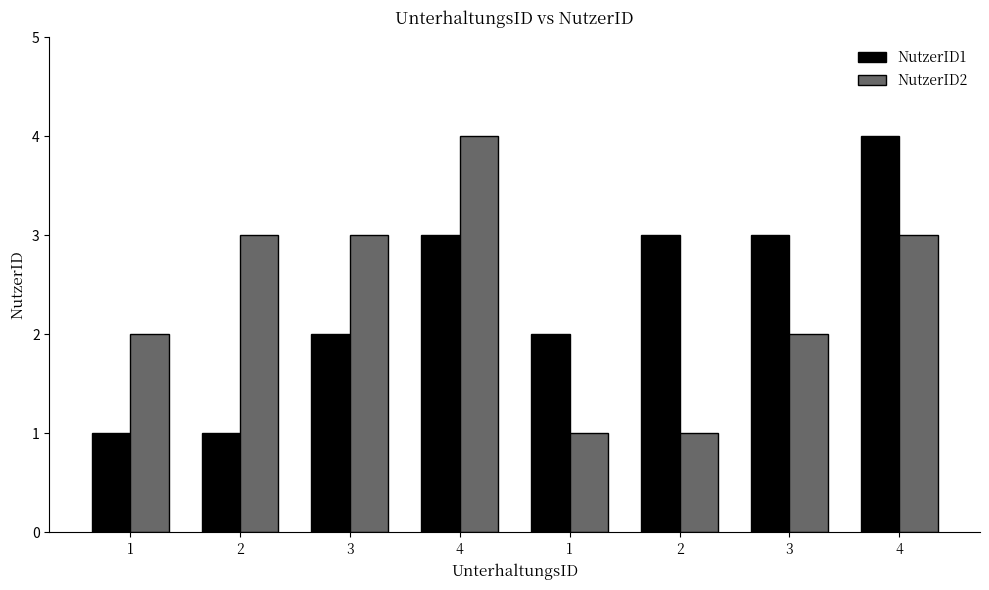

At which label does NutzerID2 reach its minimum?

1